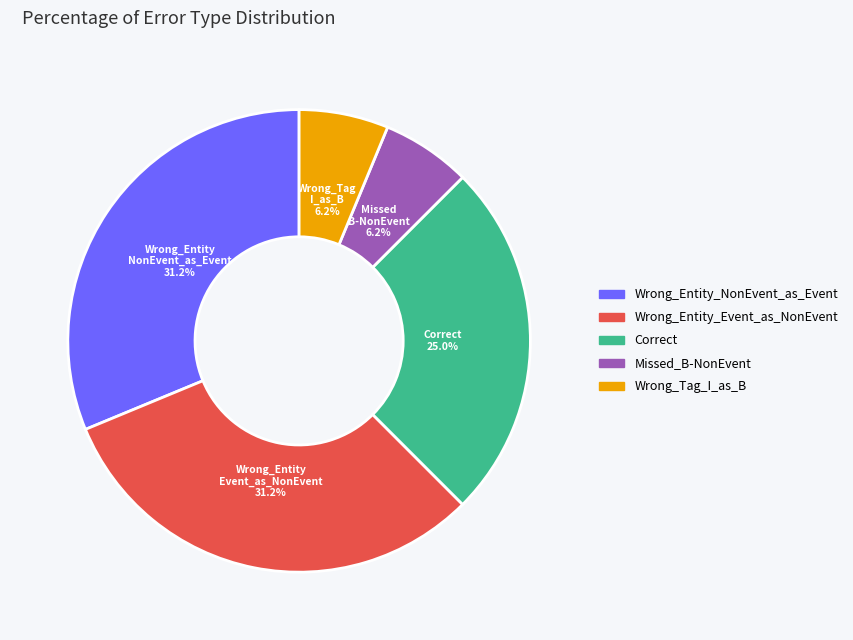

How many slices are in this pie chart?

5